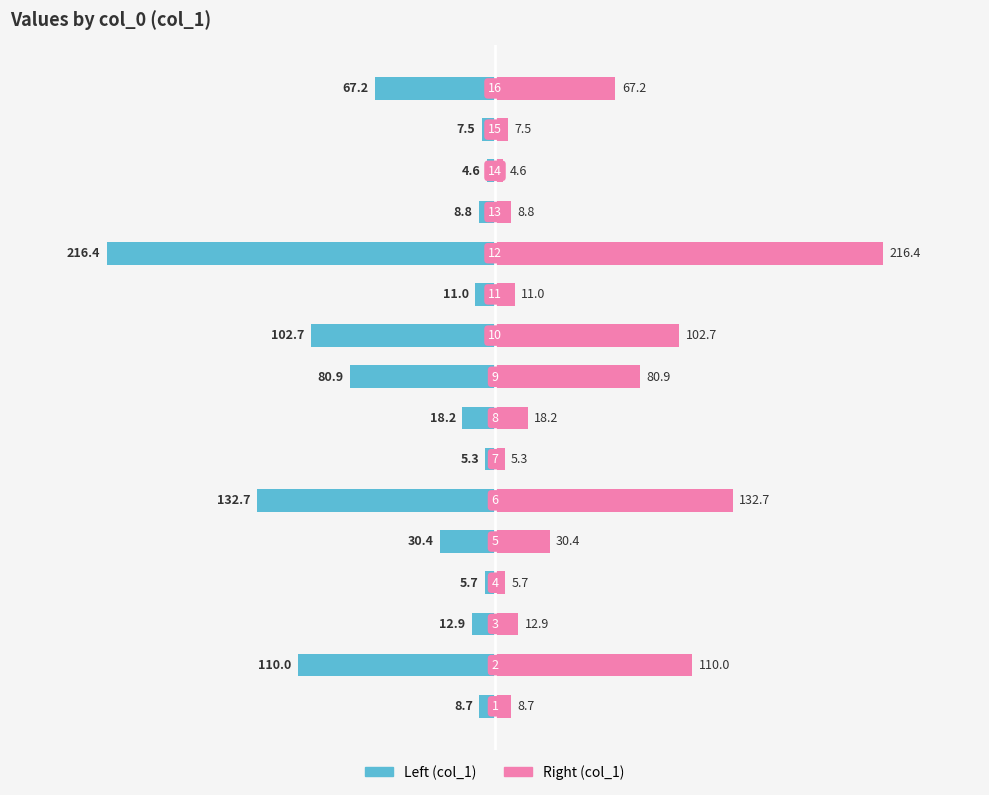

True or false: col_1 (left side) has a value of -2.5 at 6.

False